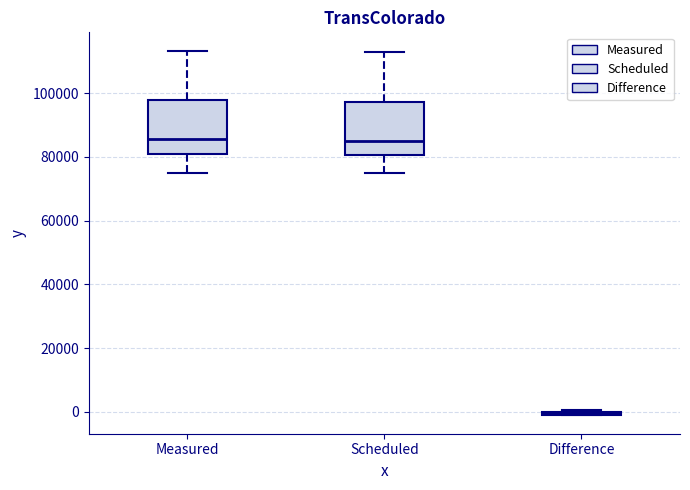

Reading left to right, read every box against the y-axis: the position of its median line, the range the box covers, and the ends of its whiskers. The values are not printed on the chart, so give them approximately, as read against the axis.

Measured: median 86000, box 80000 to 98000, whiskers 74000 to 114000
Scheduled: median 84000, box 80000 to 98000, whiskers 74000 to 114000
Difference: box collapsed to a line at 0, whiskers -2000 to 0